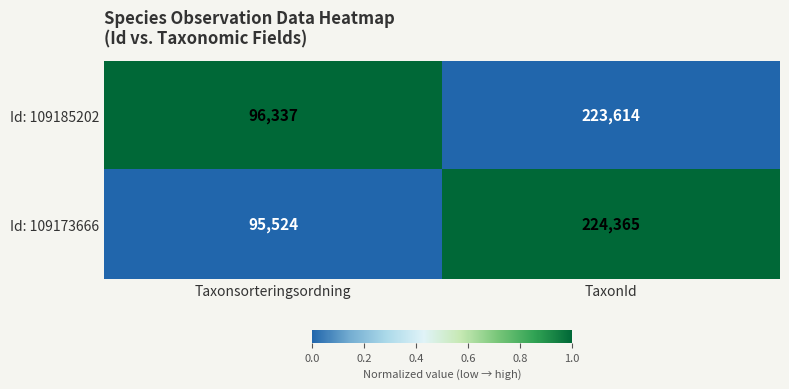

Where is Id: 109173666 nearest to the value 159944?

Taxonsorteringsordning